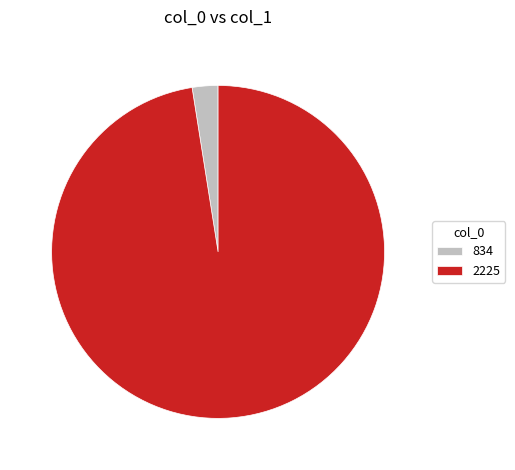

Is 834 the majority of the pie?

No